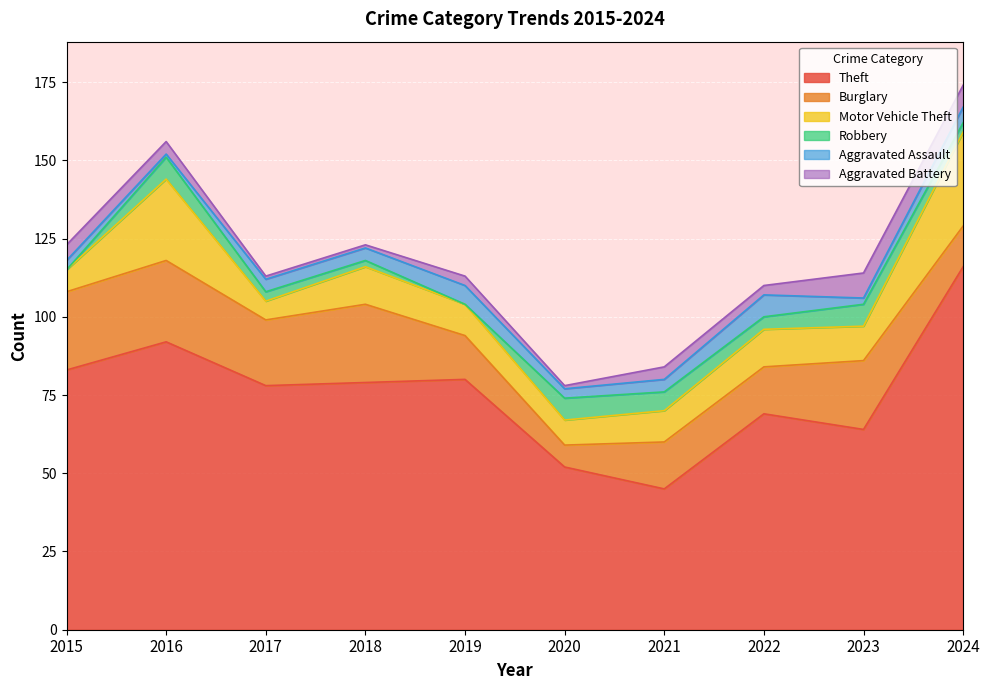

True or false: Robbery has more than 1 points higher than both neighbors.

True